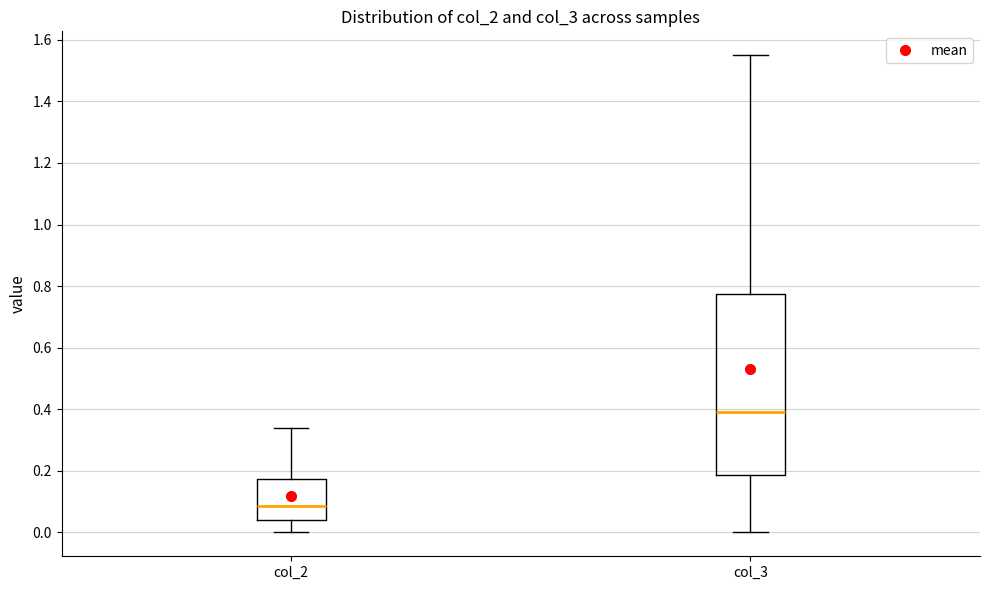

Reading left to right, transcribe this box plot: for each box, give where its median line is, the range the box spans, and where its two whiskers end, as read against the y-axis. The values are not printed on the chart, so give them approximately, as read against the axis.

col_2: median 0.08, box 0.04 to 0.18, whiskers 0.00 to 0.34
col_3: median 0.40, box 0.18 to 0.78, whiskers 0.00 to 1.56